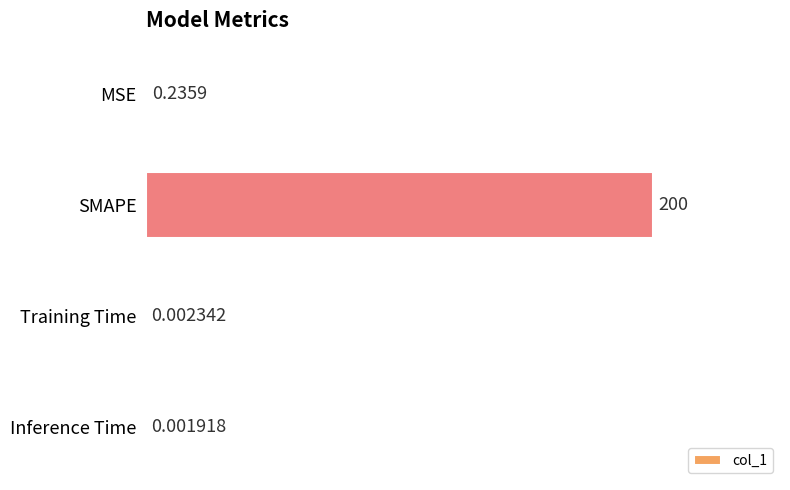

Where is the data nearest to the value 100?

MSE